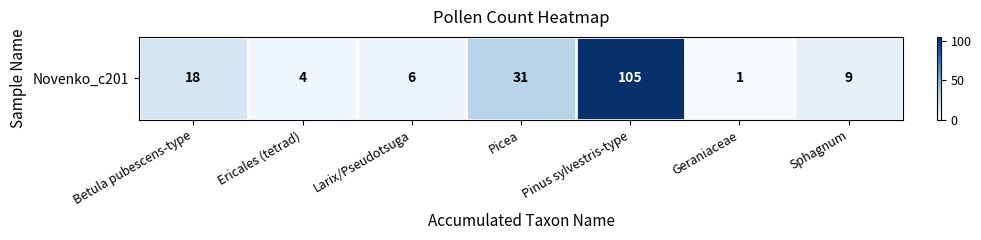

Rank the categories by value from highest to lowest.

Pinus sylvestris-type, Picea, Betula pubescens-type, Sphagnum, Larix/Pseudotsuga, Ericales (tetrad), Geraniaceae